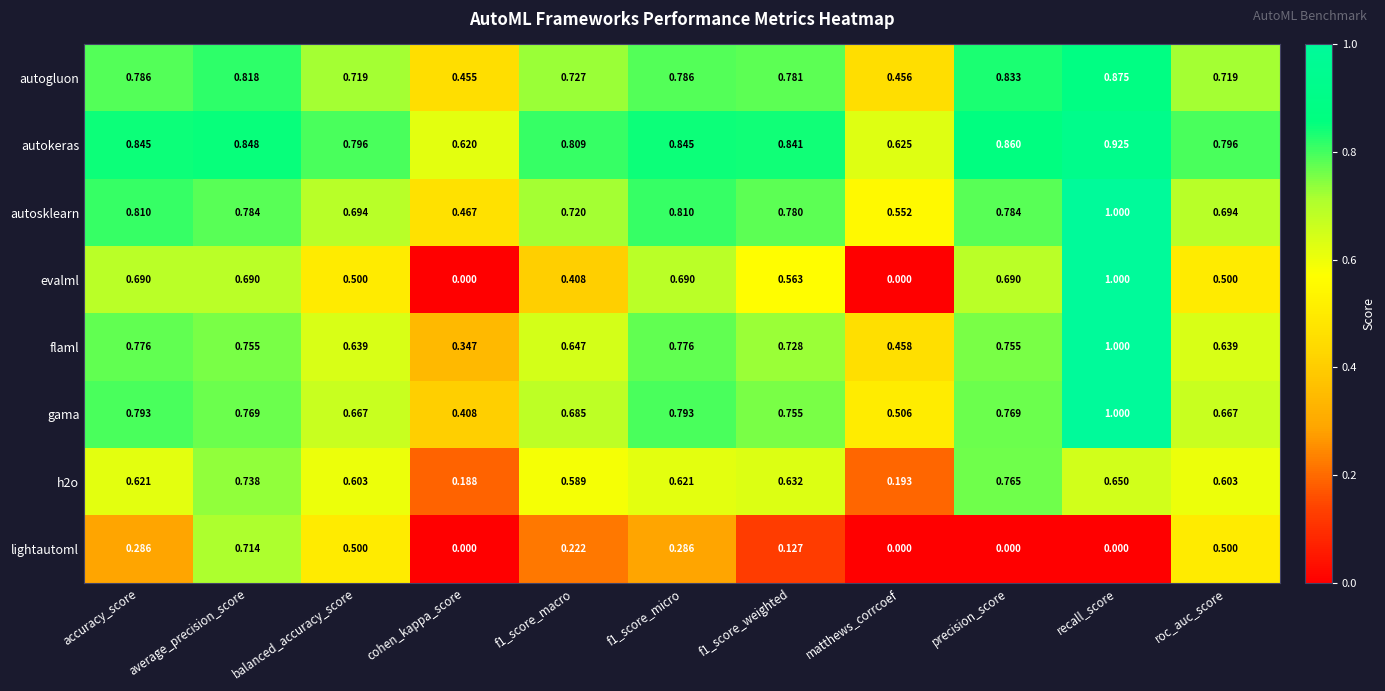

Which series has the widest spread of values?

evalml